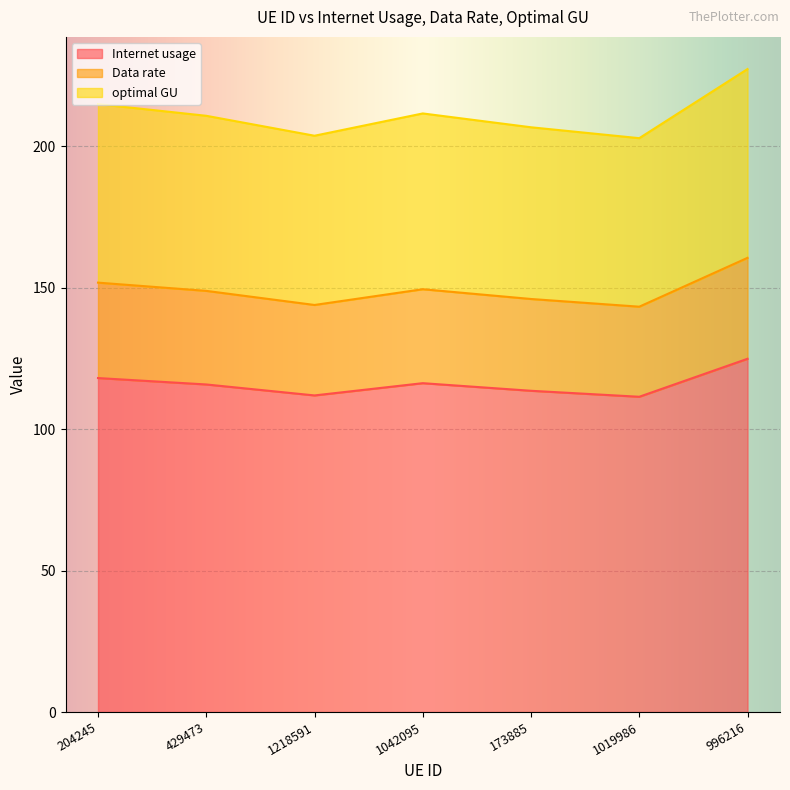

What is the minimum value shown in the chart?

111.4